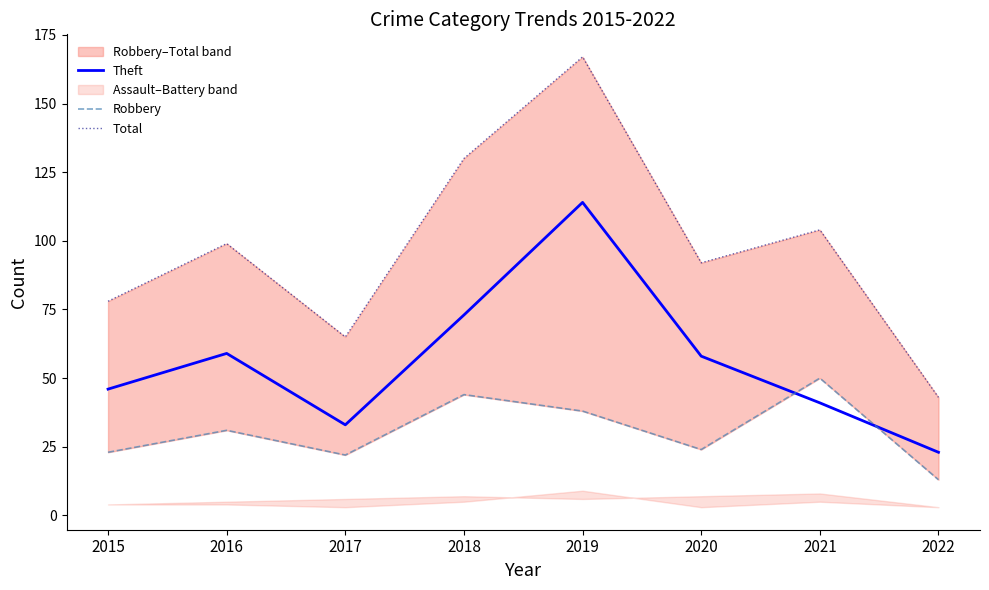

True or false: Robbery and Total intersect in this chart.

False